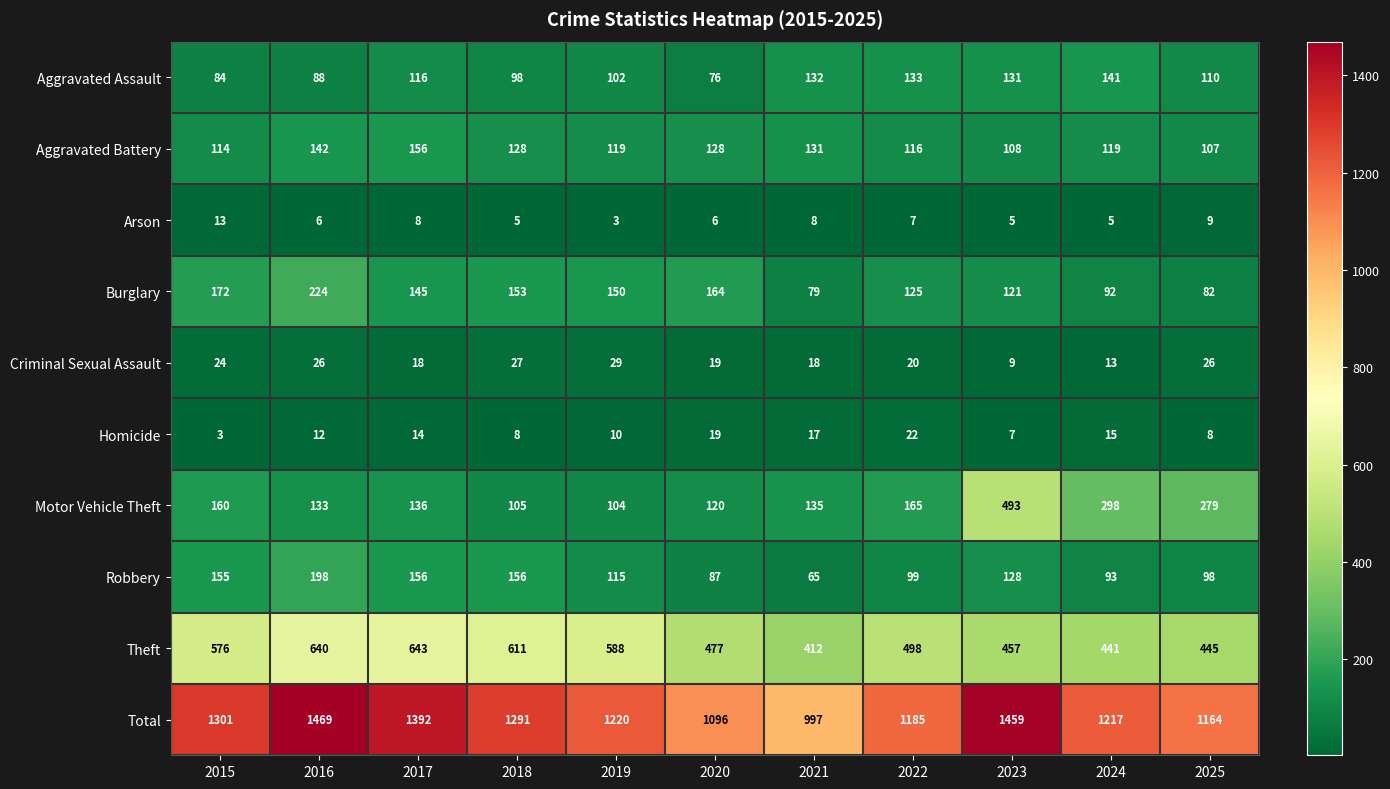

What is the maximum value shown in the chart?

1469